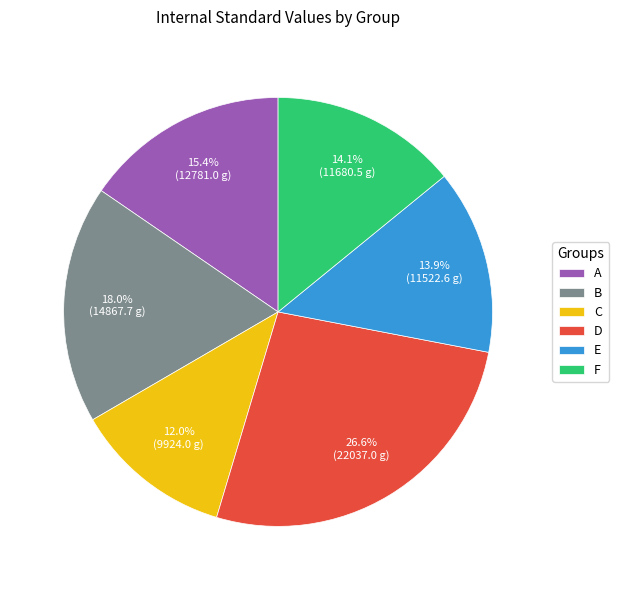

To the nearest percent, what is the combined percentage of D and F?

41%